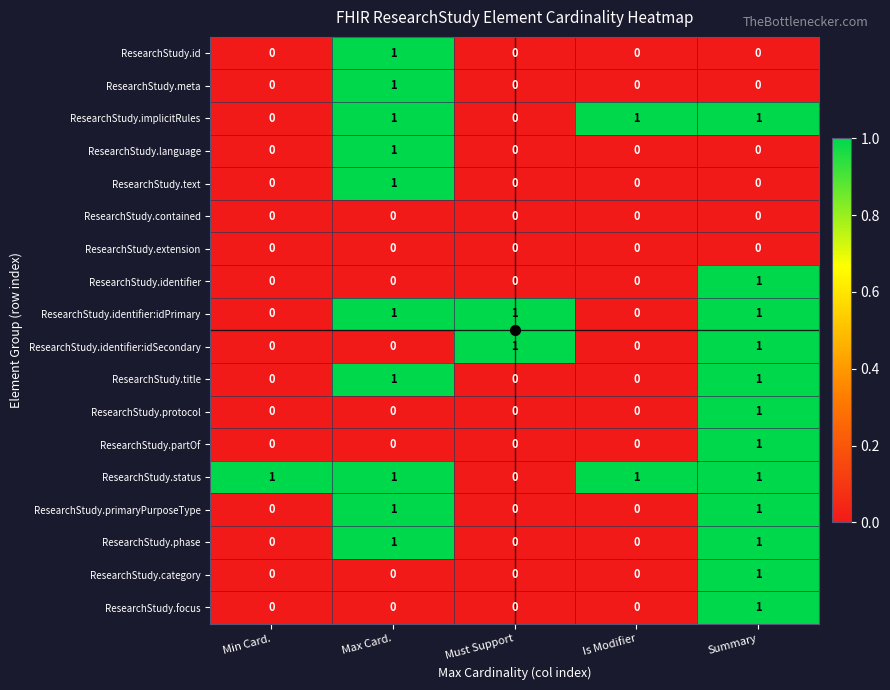

How many data points does each series have?

5